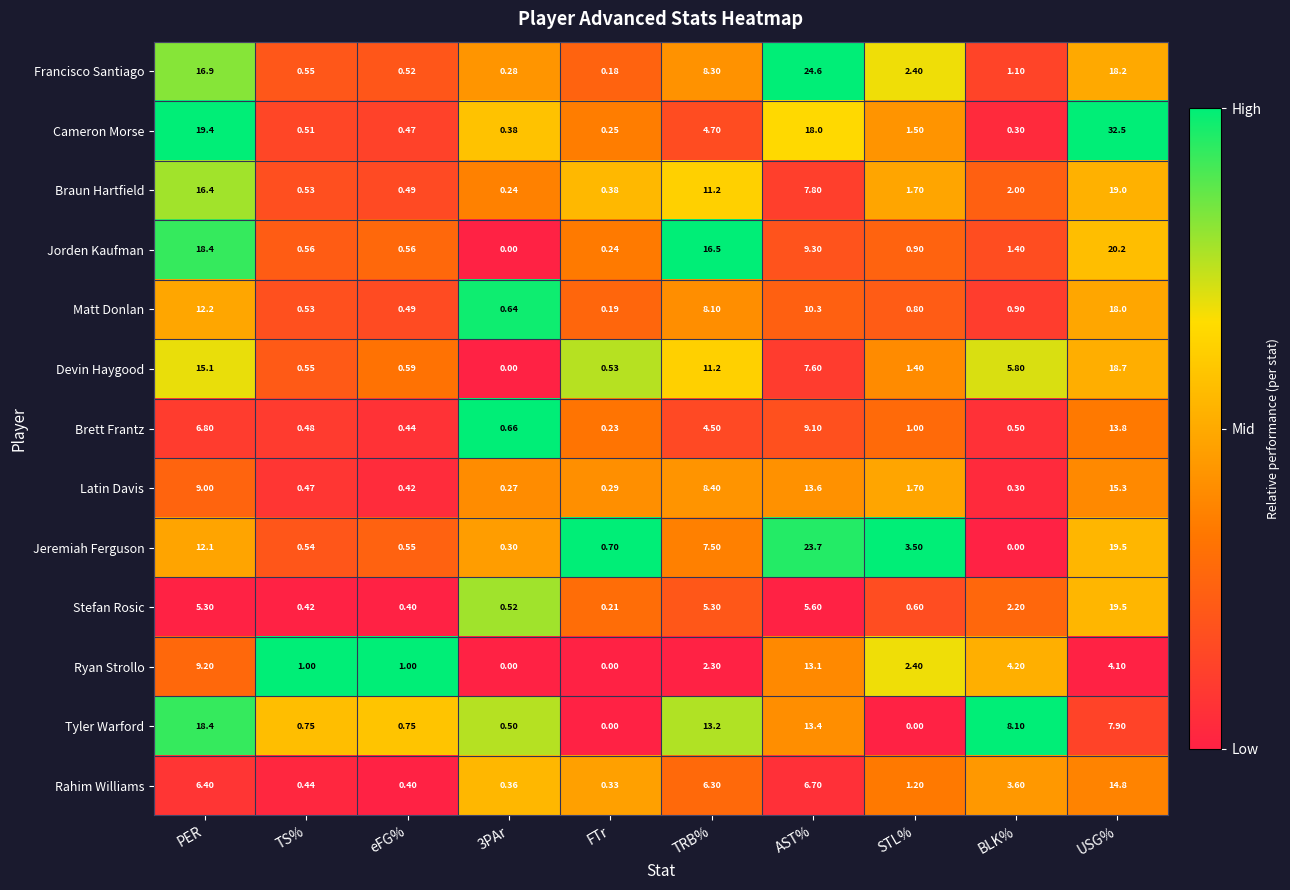

List the series in order of their peak value, highest first.

Cameron Morse, Francisco Santiago, Jeremiah Ferguson, Jorden Kaufman, Stefan Rosic, Braun Hartfield, Devin Haygood, Tyler Warford, Matt Donlan, Latin Davis, Rahim Williams, Brett Frantz, Ryan Strollo